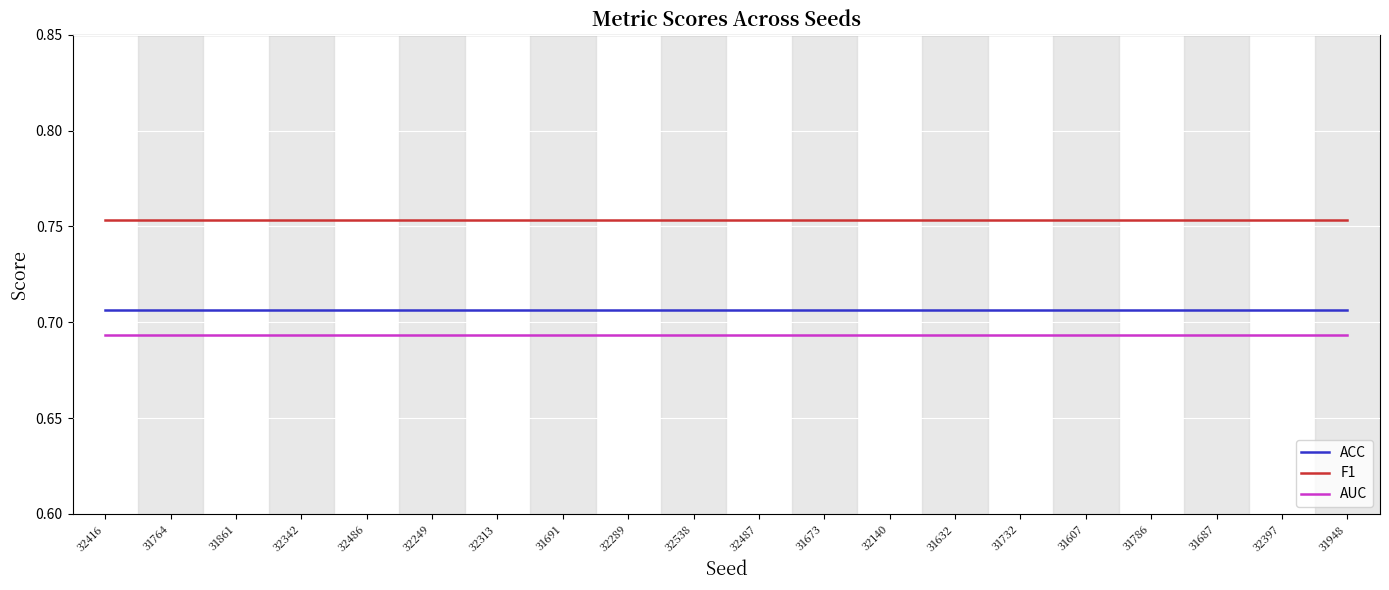

How many lines are shown in the chart?

3